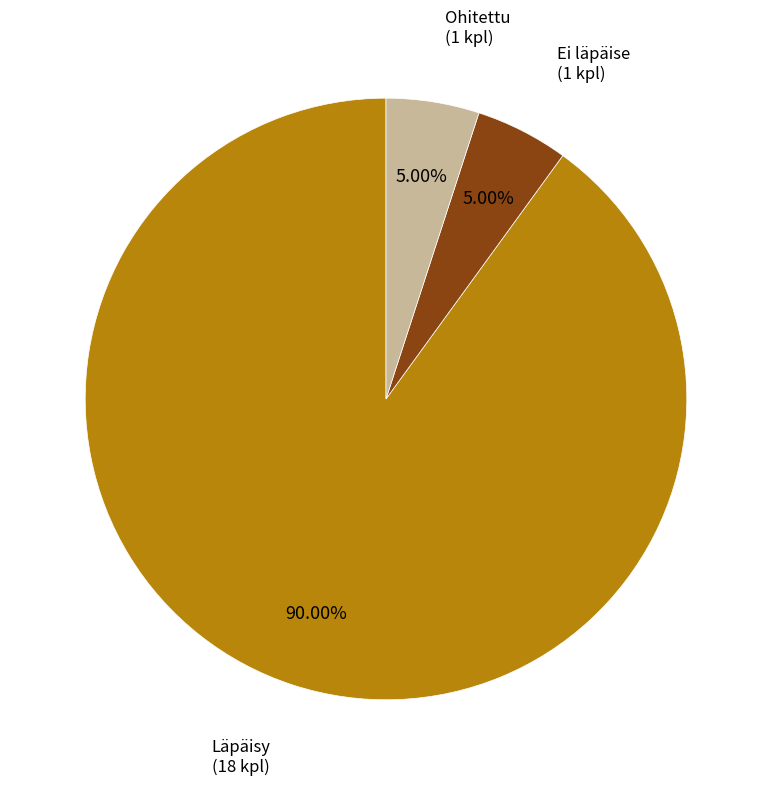

To the nearest percent, what is the average slice percentage?

33%